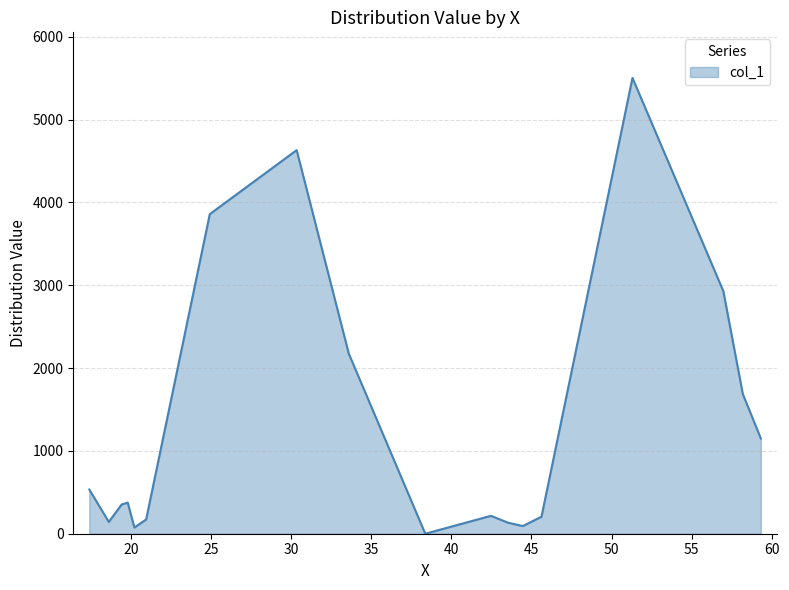

What is the maximum value shown in the chart?

5502.9